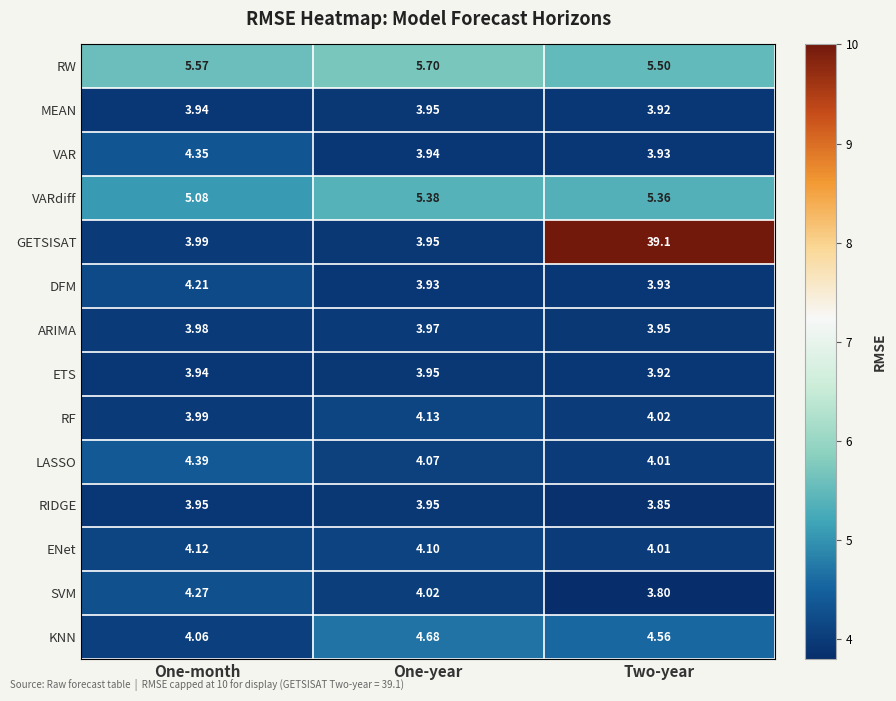

Which category has the lowest value across all series?

Two-year